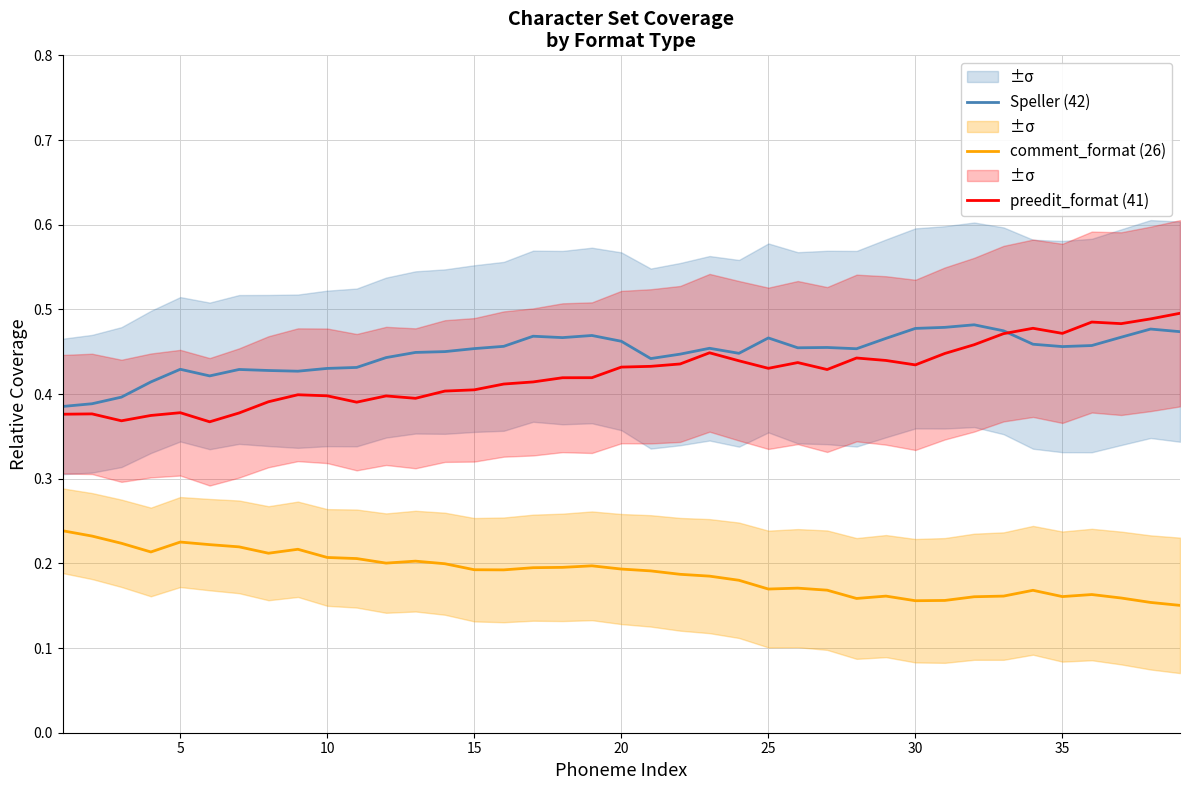

True or false: comment_format (26) and Speller (42) cross at least once.

False